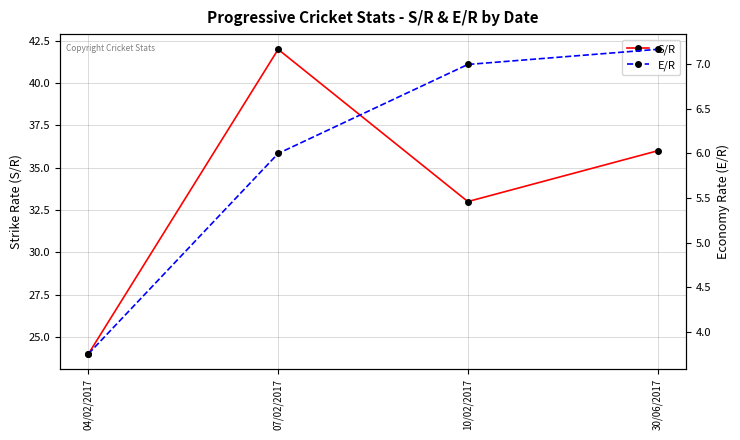

Reading left to right, what are all the values shown in this chart?

S/R: 24.0	42.0	33.0	36.0
E/R: 3.8	6.0	7.0	7.2